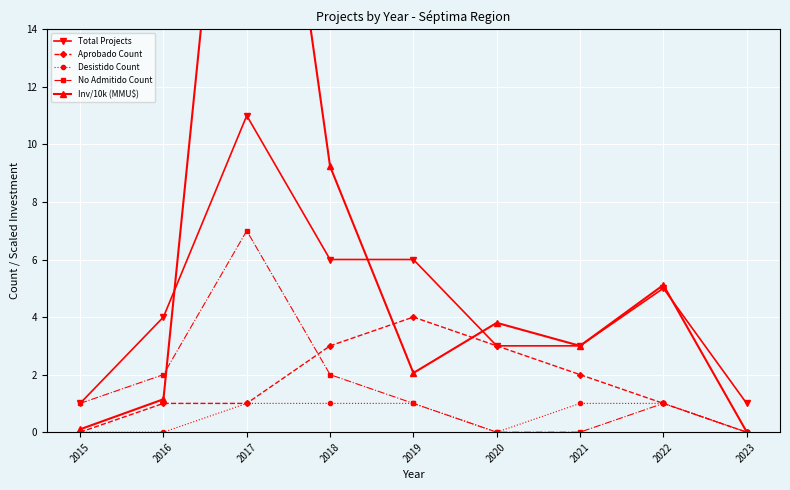

What is the average value of the Desistido Count series?

0.6